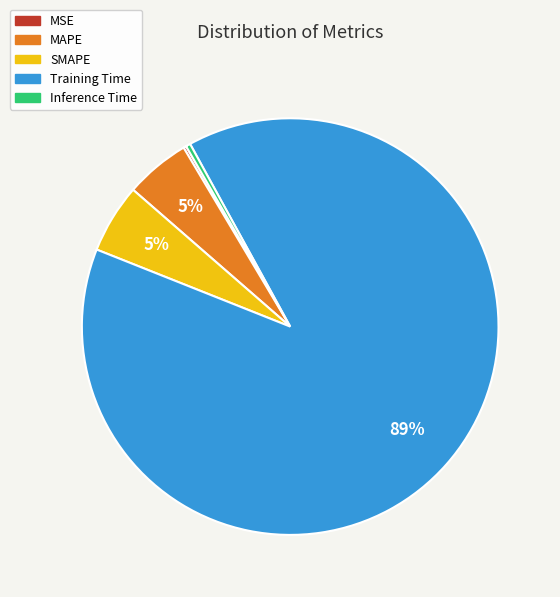

To the nearest percent, what is the difference between the SMAPE and Inference Time slice percentages?

5%